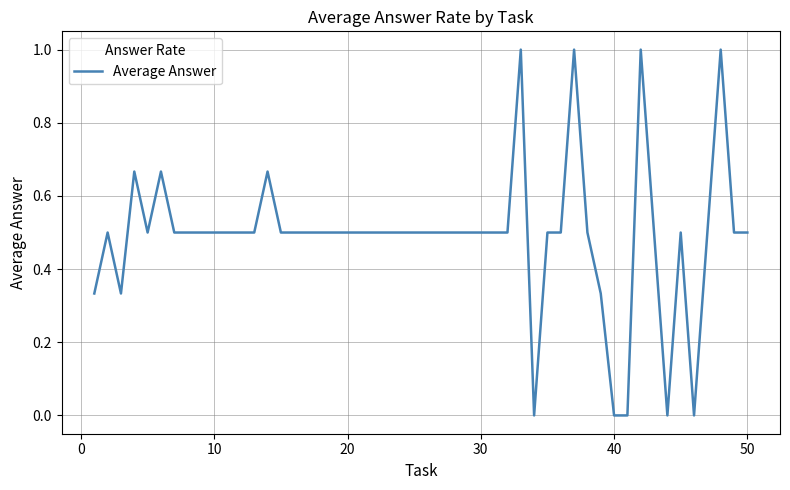

Is it true that the value at 20 is 0.7?

False